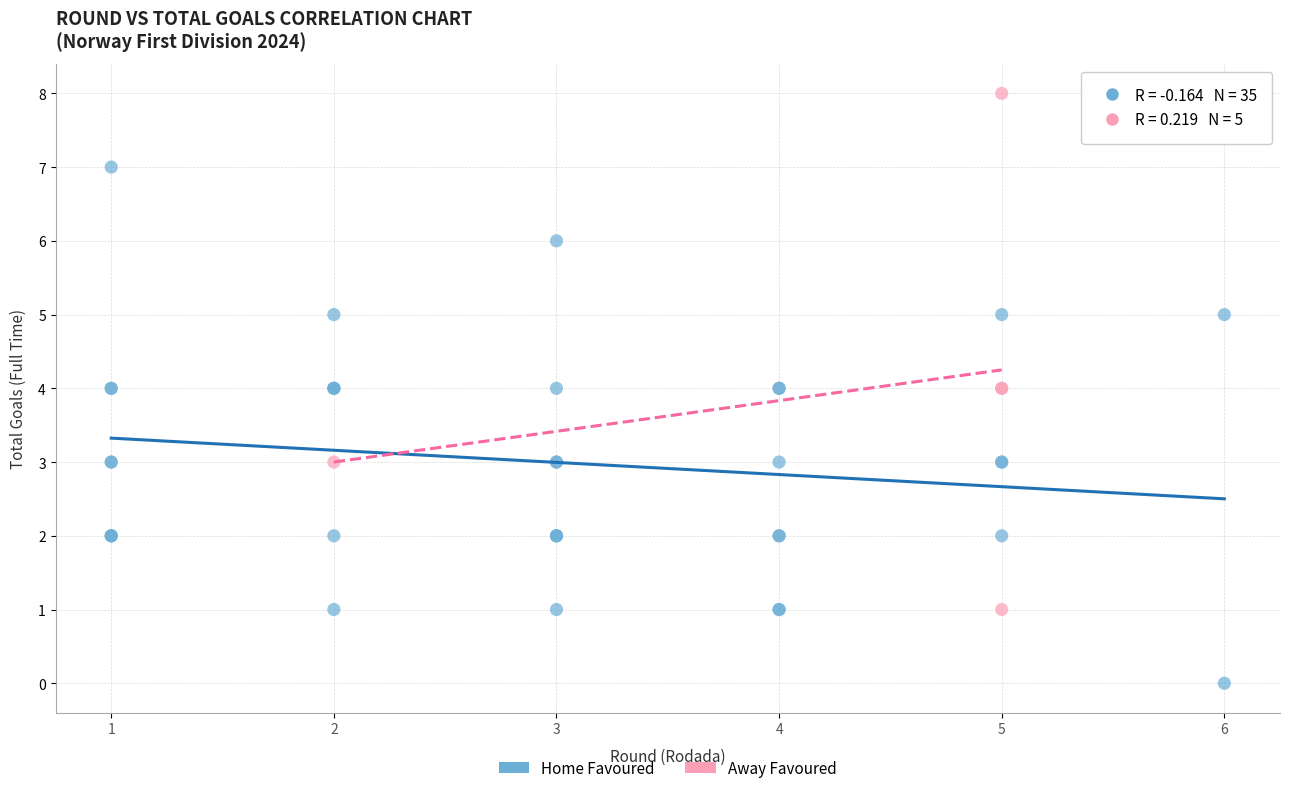

Which series reaches the maximum Y coordinate?

Away Favoured